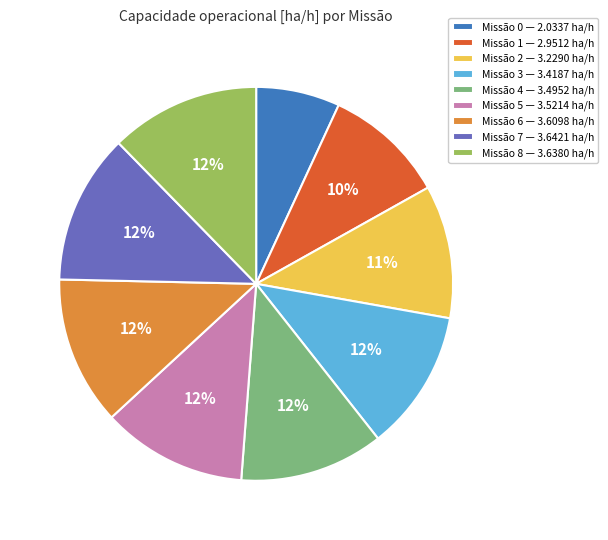

To the nearest percent, what is the difference between the largest and smallest slice percentages?

5%